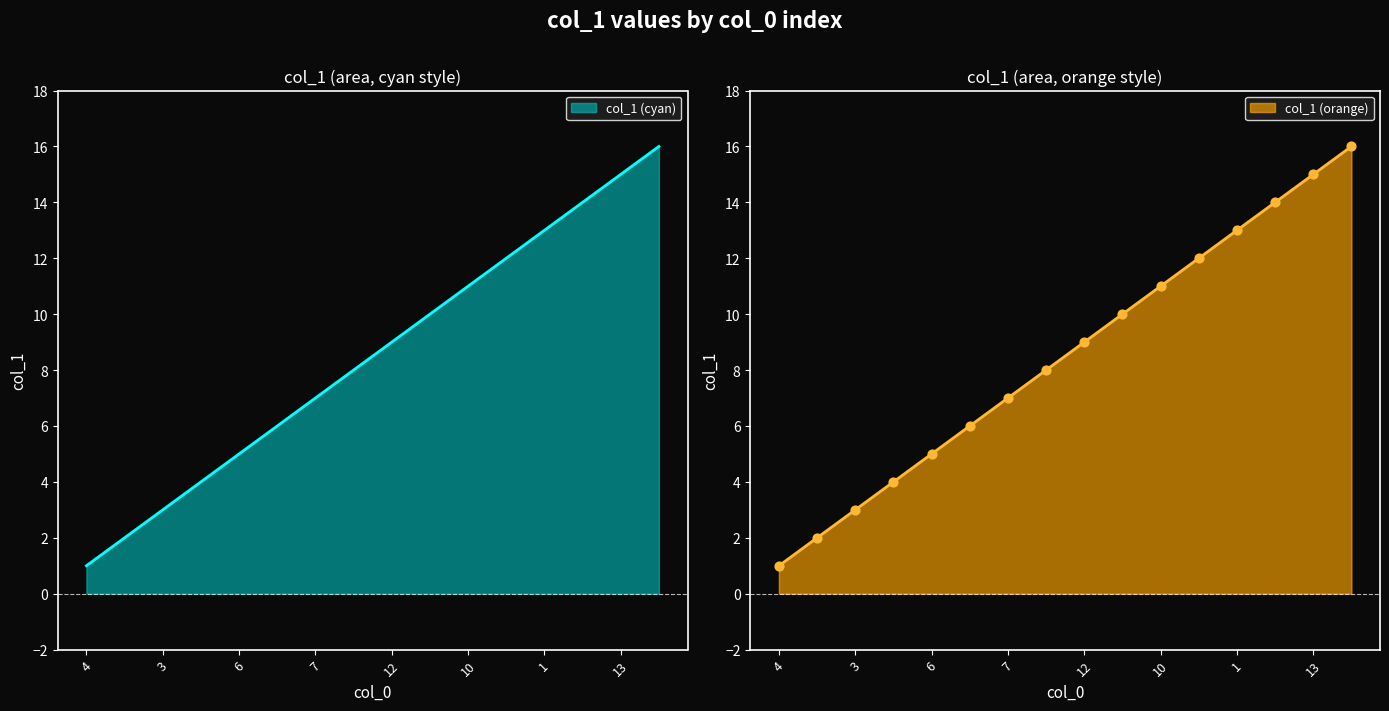

What is the change in value from 9 to 1?

+9